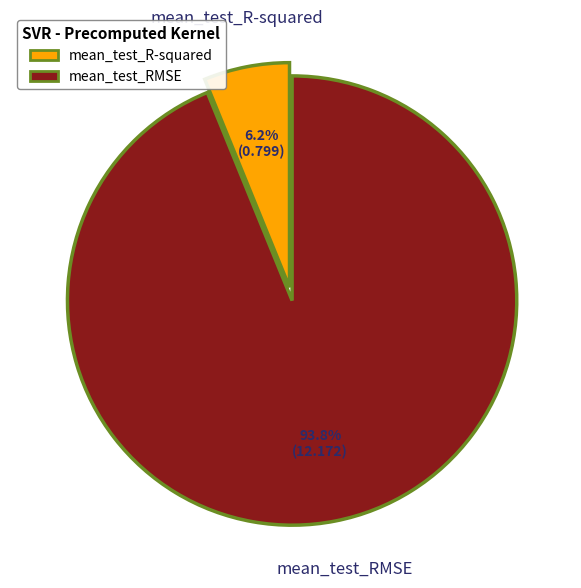

Rank the categories by value from lowest to highest.

mean_test_R-squared, mean_test_RMSE